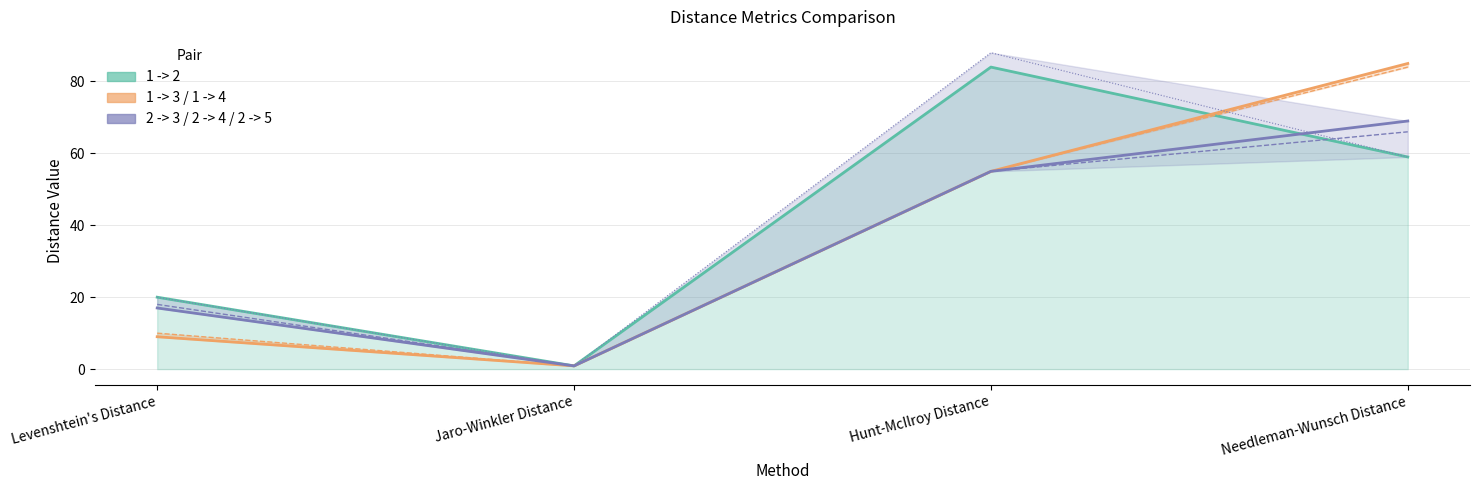

Between Levenshtein's Distance and Jaro-Winkler Distance, which series saw the biggest shift?

1 -> 2